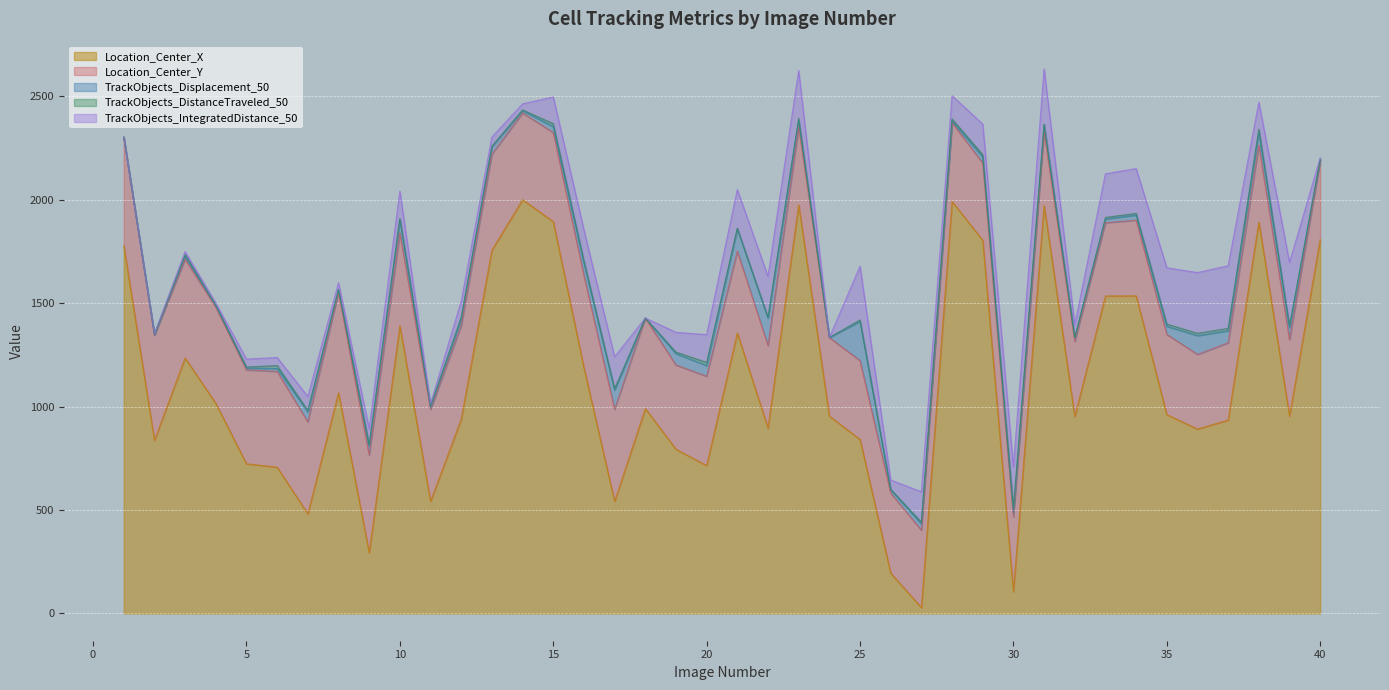

At 20, list the series in order from largest to smallest.

Location_Center_X, Location_Center_Y, TrackObjects_IntegratedDistance_50, TrackObjects_Displacement_50, TrackObjects_DistanceTraveled_50